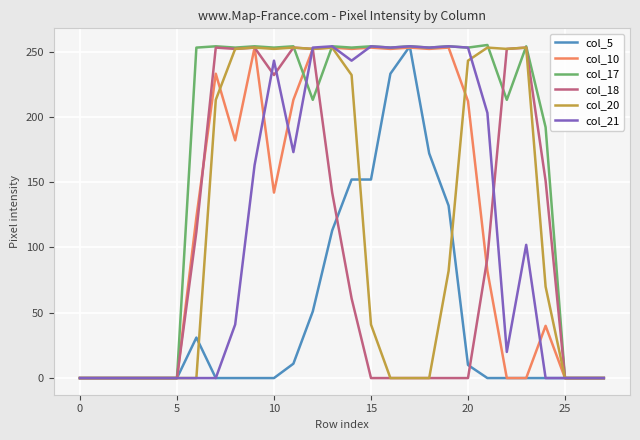

Which series has the largest total across all categories?

col_17